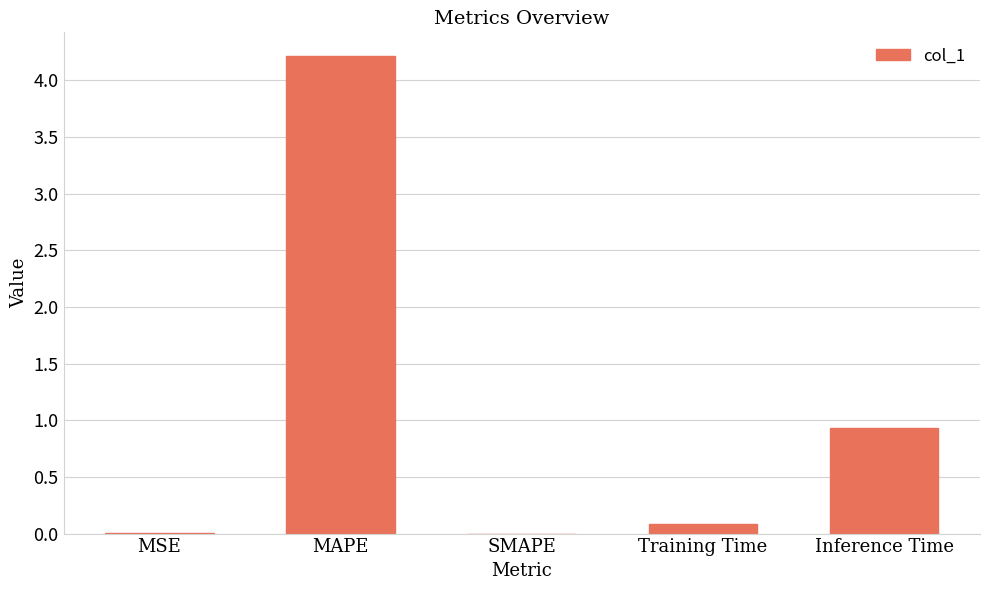

What is the average value?

1.0